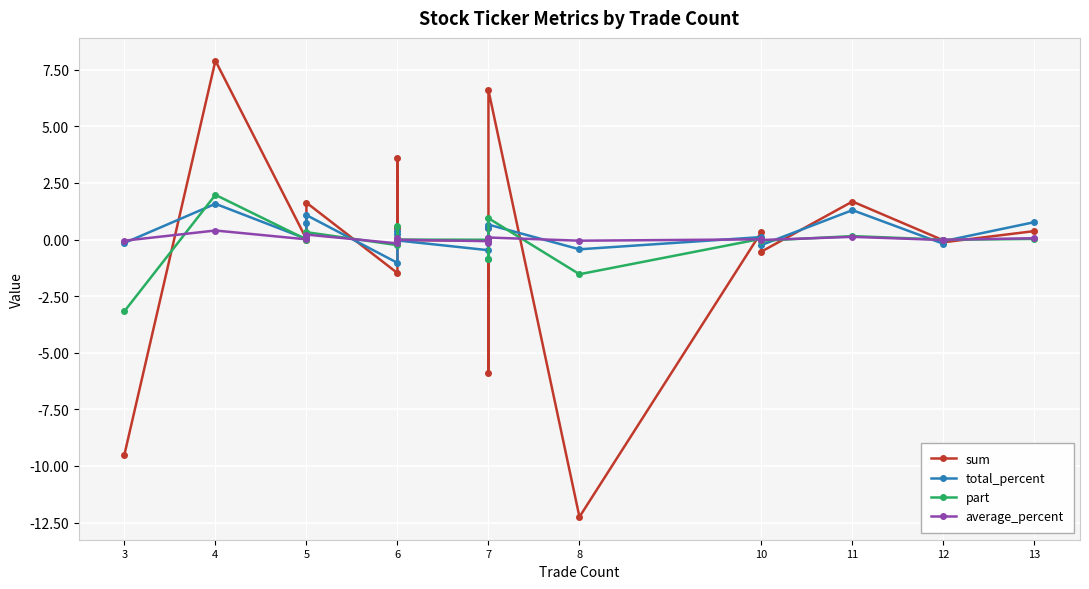

How many values in total_percent are below zero?

9